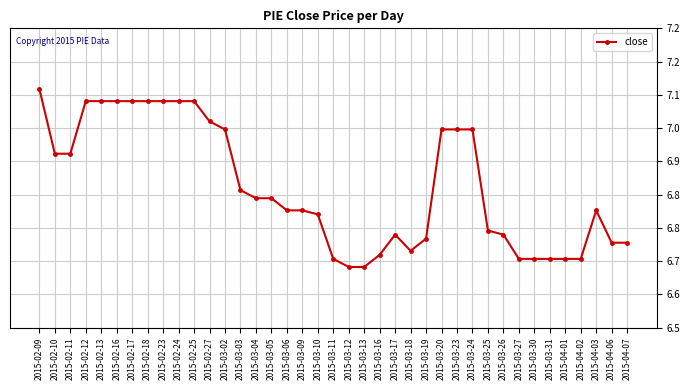

Which category has the highest value across all series?

2015-02-09